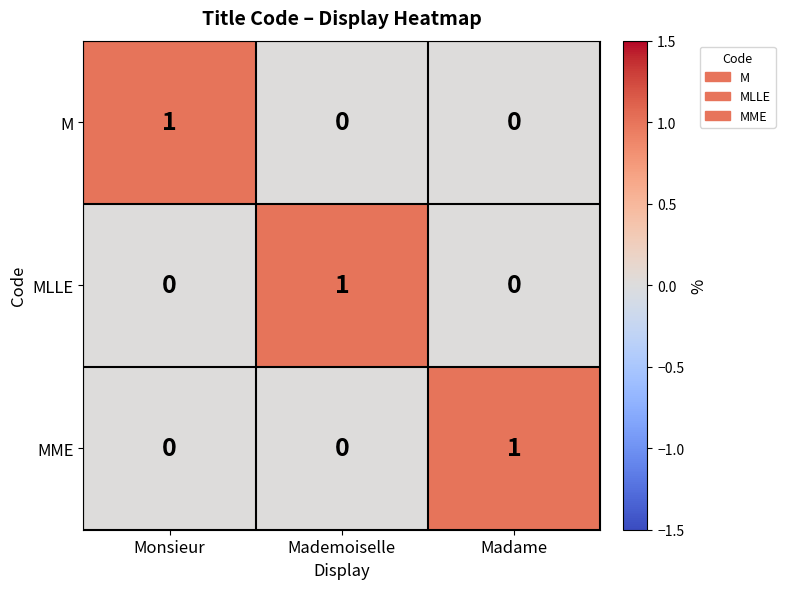

At which label does MME reach its peak?

Madame